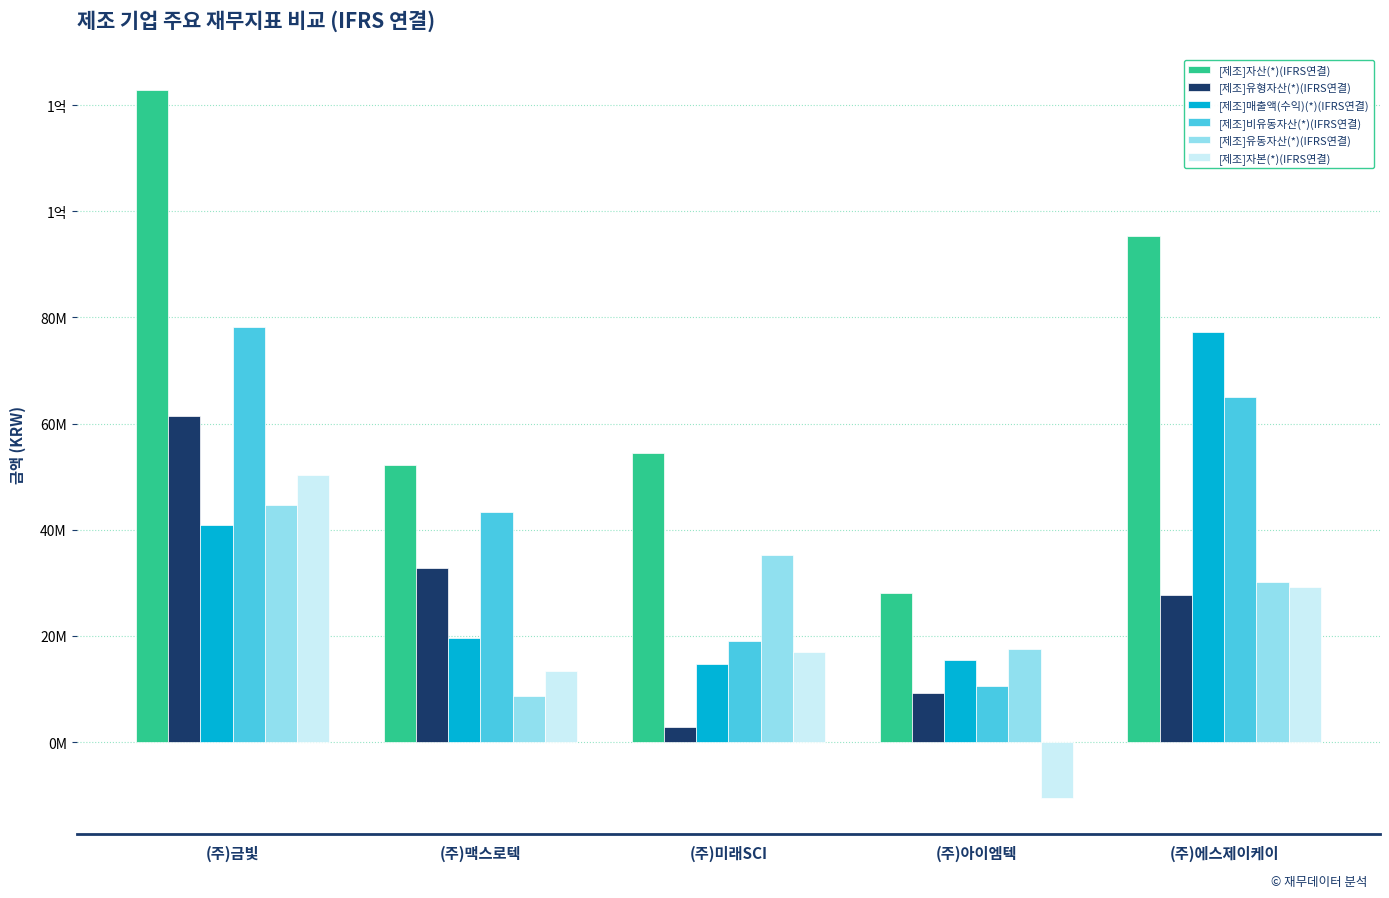

Where is [제조]비유동자산(*)(IFRS연결) nearest to the value 44398111?

(주)맥스로텍